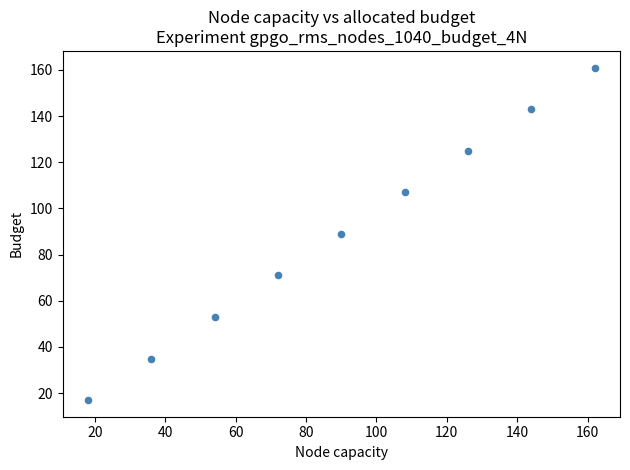

What is the average Y value?

89